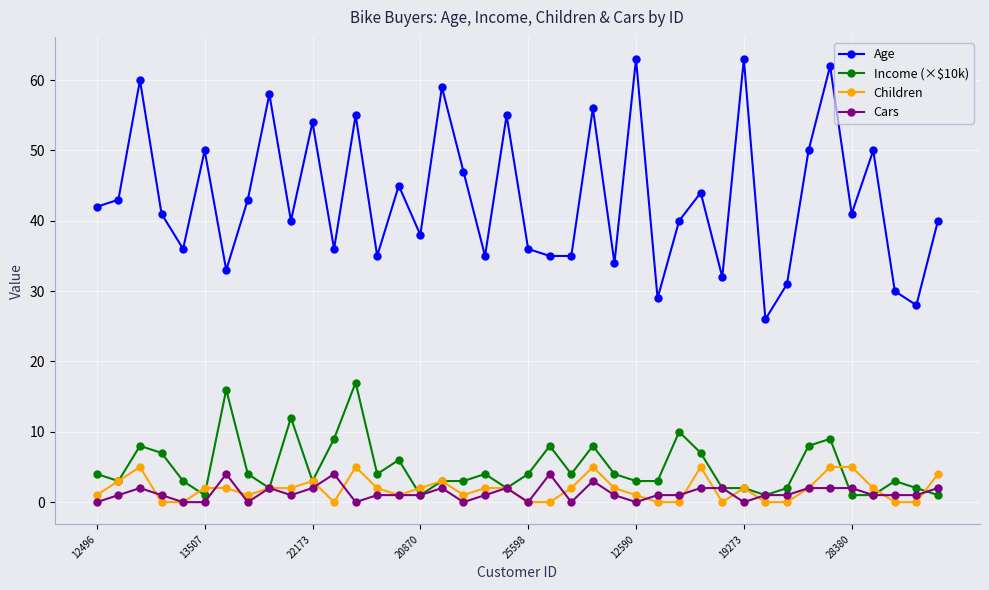

Is this an area chart (filled region under the line)?

No